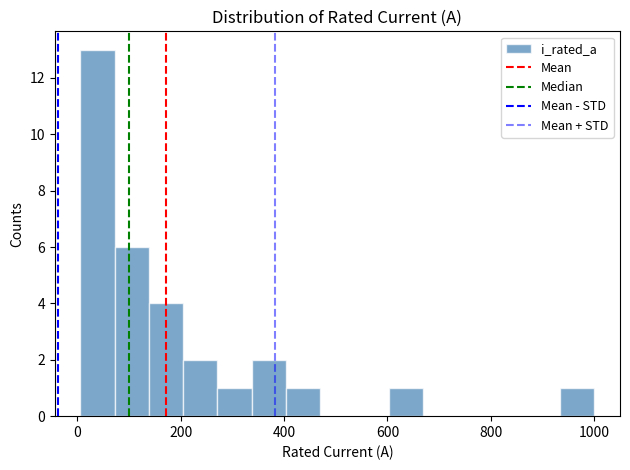

Read against the x-axis, roughly where is the centre of the tallest bar?

40